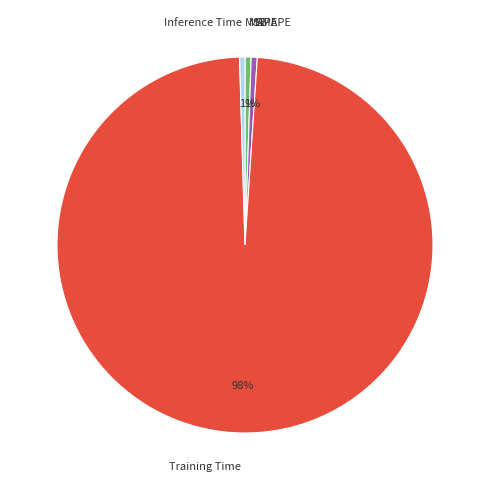

Is there a majority slice in this chart?

Yes